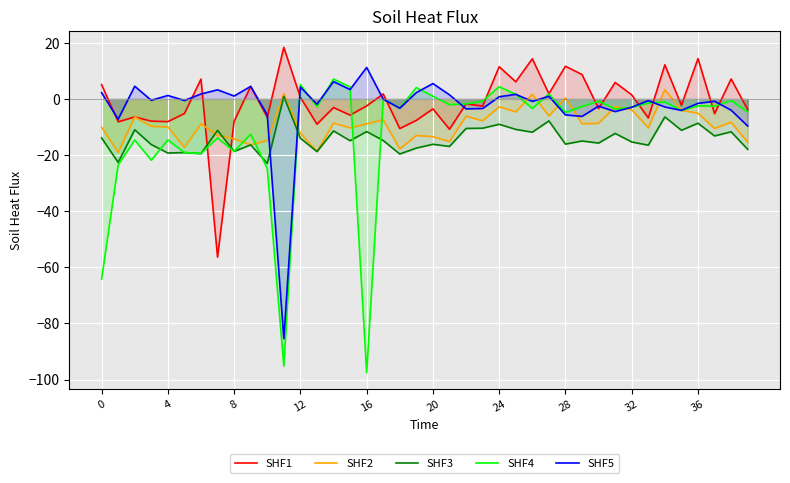

Reading left to right, list all the values displayed in this chart.

SHF1: 5.1	-8.1	-6.4	-7.9	-8.1	-5.2	7.1	-56.4	-7.9	4.5	-6.6	18.4	0.6	-9.0	-3.1	-5.8	-2.5	1.8	-10.6	-7.6	-3.5	-10.8	-1.8	-2.5	11.5	6.1	14.3	1.8	11.7	8.7	-3.4	5.9	1.4	-6.8	12.2	-2.3	14.4	-5.3	7.1	-3.8
SHF2: -10.1	-19.0	-6.4	-9.8	-9.9	-17.3	-8.8	-13.0	-14.2	-16.4	-14.8	1.9	-12.2	-18.8	-8.6	-10.3	-8.9	-7.4	-17.8	-13.0	-13.4	-15.2	-6.1	-7.8	-2.8	-4.6	1.7	-6.1	0.4	-8.8	-8.7	-2.8	-3.9	-10.3	3.3	-4.1	-5.1	-10.5	-8.3	-15.5
SHF3: -13.9	-22.6	-11.0	-16.3	-19.3	-19.1	-19.5	-11.2	-18.7	-16.4	-23.0	0.9	-14.0	-18.8	-11.4	-14.9	-11.6	-14.8	-19.6	-17.5	-16.1	-16.9	-10.5	-10.4	-9.0	-10.8	-11.8	-7.8	-16.1	-15.0	-15.7	-12.3	-15.3	-16.5	-6.4	-11.2	-8.6	-13.2	-11.7	-18.0
SHF4: -64.2	-23.5	-14.6	-21.8	-14.6	-19.1	-19.5	-13.9	-18.7	-12.6	-24.8	-95.2	5.1	-2.8	7.1	4.3	-97.6	-0.1	-3.3	4.1	1.0	-2.0	-1.8	-0.8	4.4	1.6	-3.4	1.8	-4.8	-2.7	-0.8	-3.6	-3.0	-1.5	-1.1	-4.1	-2.4	-2.6	-0.6	-4.7
SHF5: 2.3	-7.2	4.5	-0.5	1.2	-0.6	1.8	3.3	1.0	4.5	-5.7	-85.5	4.2	-1.9	6.2	3.4	11.2	-0.1	-3.3	2.3	5.5	1.5	-3.5	-3.4	0.8	1.6	-0.9	0.9	-5.7	-6.2	-2.6	-4.5	-3.0	-0.6	-2.9	-4.1	-1.6	-0.8	-4.0	-9.6